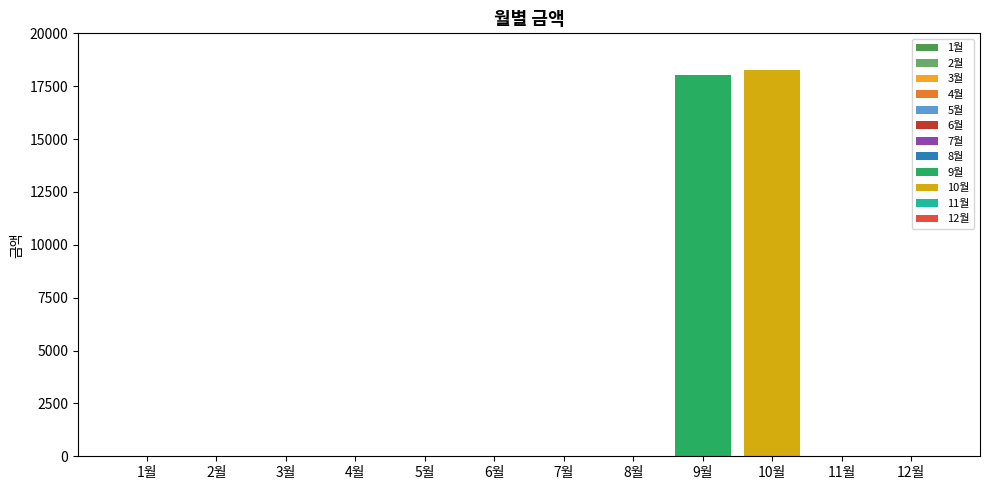

What is the change in value from 9월 to 10월?

+250